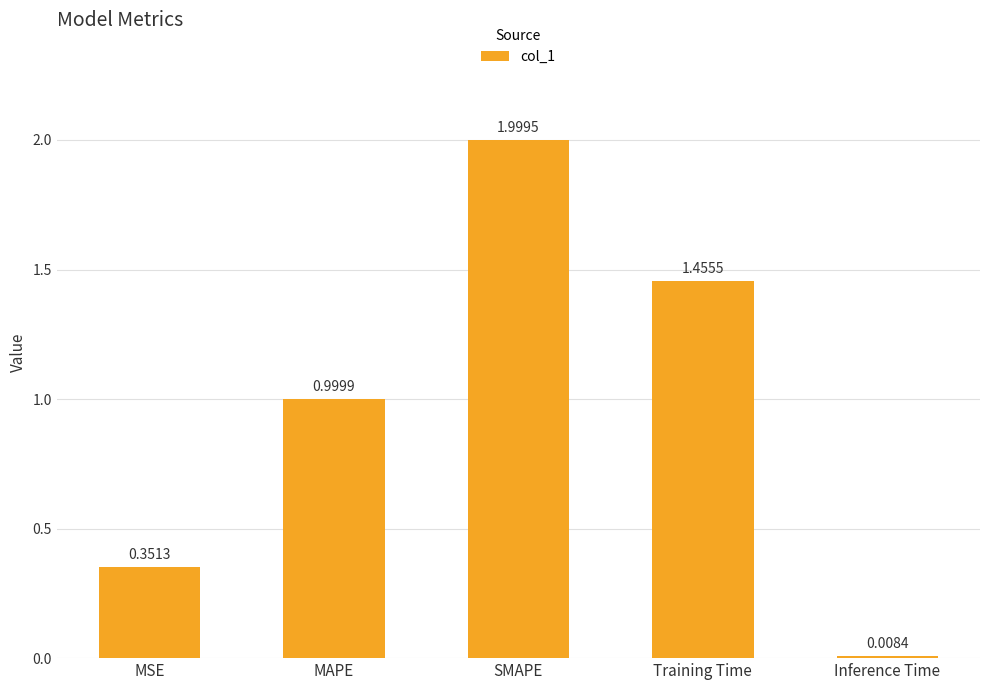

Between MAPE and Training Time, which is larger?

Training Time